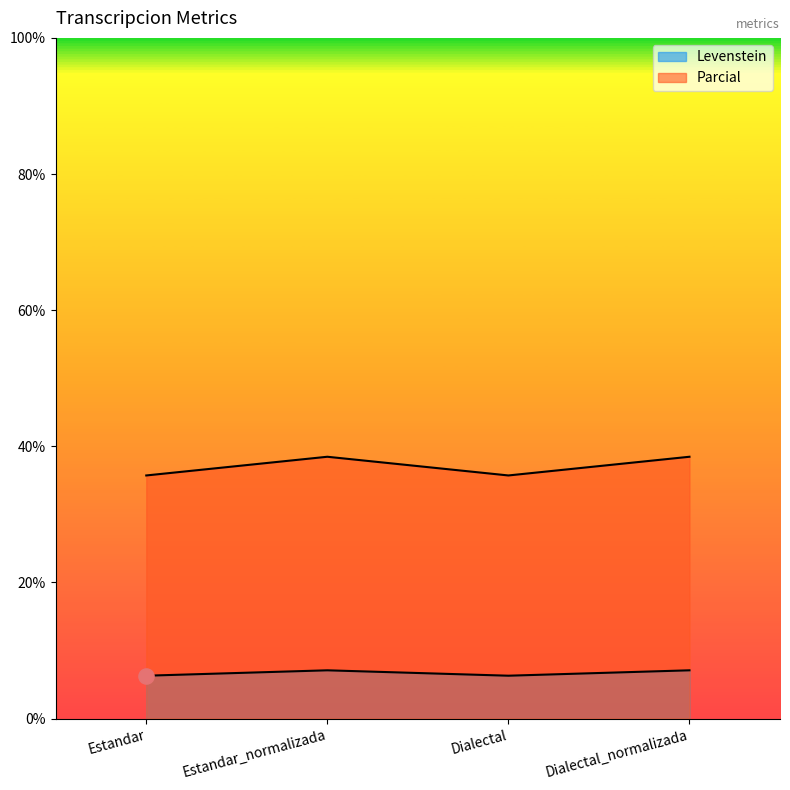

Which series has the largest Y range (max minus min)?

Parcial